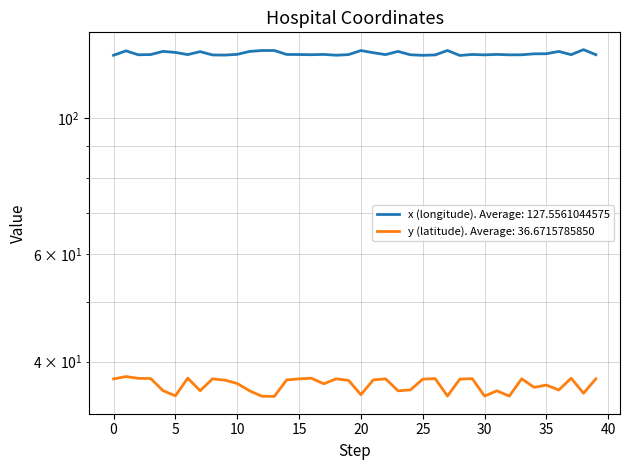

In y (latitude), how many points are lower than both neighbors (excluding endpoints)?

12